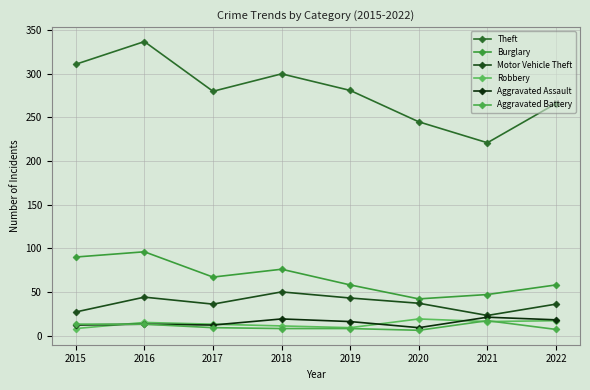

What is the approximate value of Robbery at 2019?

9